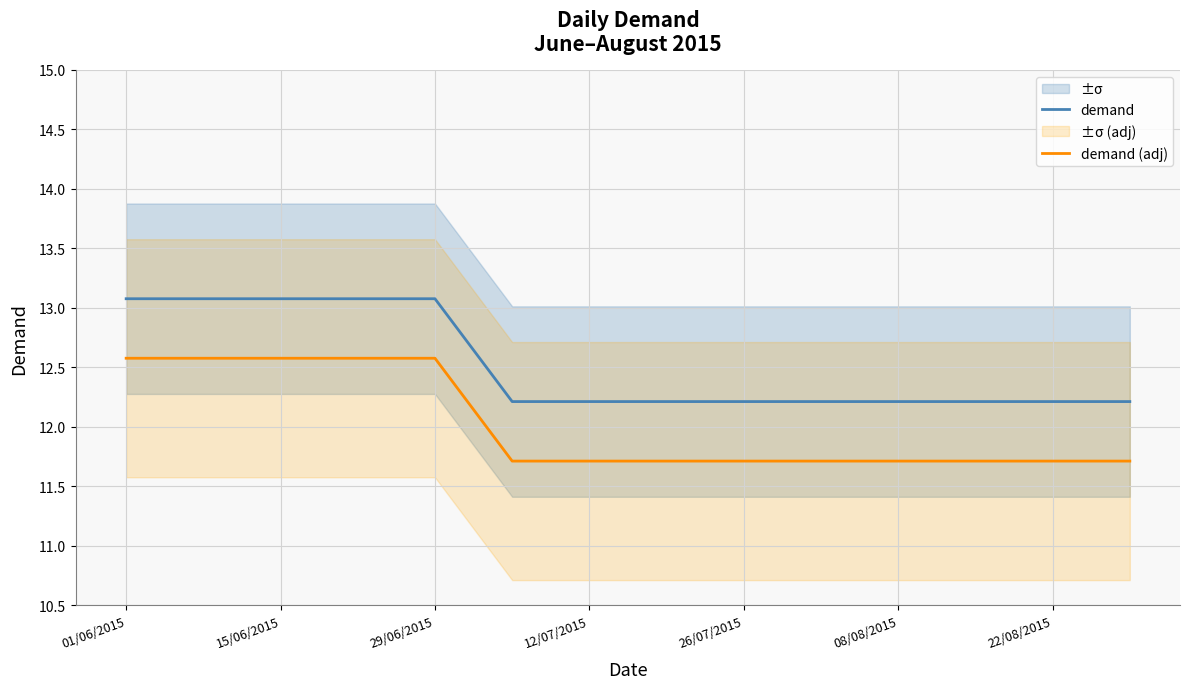

What is the minimum value for demand (adj)?

11.7